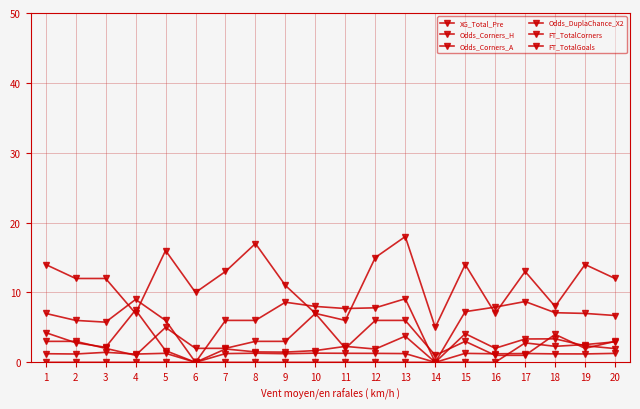

Reading right to left, list all the values displayed in this chart.

XG_Total_Pre: 2.9	2.5	2.3	2.8	0.0	0.0	0.0	0.0	0.0	0.0	0.0	0.0	0.0	0.0	0.0	0.0	0.0	0.0	0.0	0.0
Odds_Corners_H: 6.7	7.0	7.1	8.7	7.9	7.2	0.0	9.1	7.8	7.7	8.0	8.6	6.0	6.0	0.0	6.0	9.0	5.8	6.0	7.0
Odds_Corners_A: 2.0	2.4	3.4	3.3	2.0	4.1	0.0	3.7	1.9	2.3	1.7	1.5	1.5	1.9	0.0	1.7	7.5	2.1	2.8	4.2
Odds_DuplaChance_X2: 1.3	1.2	1.2	1.3	1.2	1.3	0.0	1.2	1.3	1.3	1.3	1.2	1.3	1.2	0.0	1.3	1.2	1.4	1.2	1.2
FT_TotalCorners: 12.0	14.0	8.0	13.0	7.0	14.0	5.0	18.0	15.0	6.0	7.0	11.0	17.0	13.0	10.0	16.0	7.0	12.0	12.0	14.0
FT_TotalGoals: 3.0	2.0	4.0	1.0	1.0	3.0	1.0	6.0	6.0	2.0	7.0	3.0	3.0	2.0	2.0	5.0	1.0	2.0	3.0	3.0